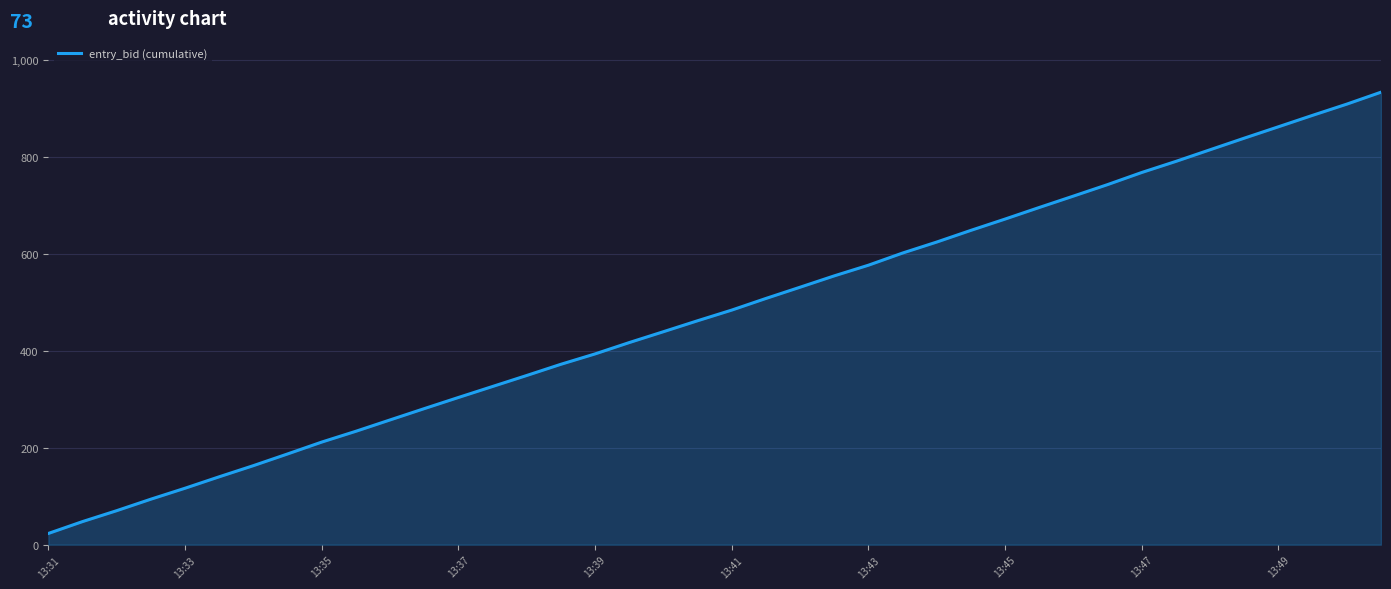

What is the difference between the maximum and minimum values?

910.3